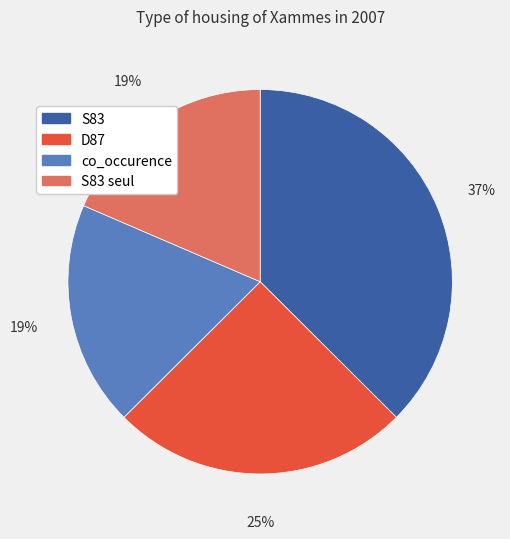

Is it true that S83 is 24% of the pie?

False